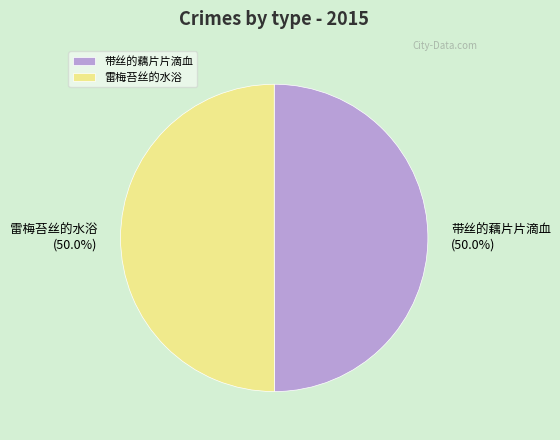

What is the ratio of the value at 雷梅苔丝的水浴 to the value at 带丝的藕片片滴血?

1.0